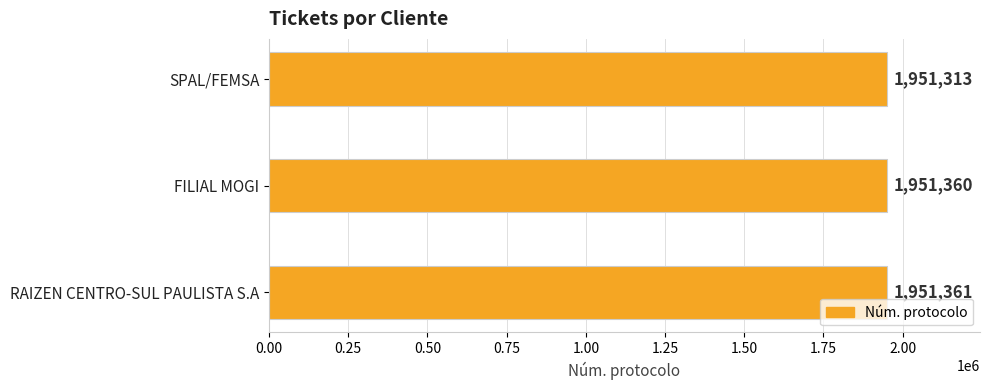

At which label is the value closest to 1951337?

FILIAL MOGI